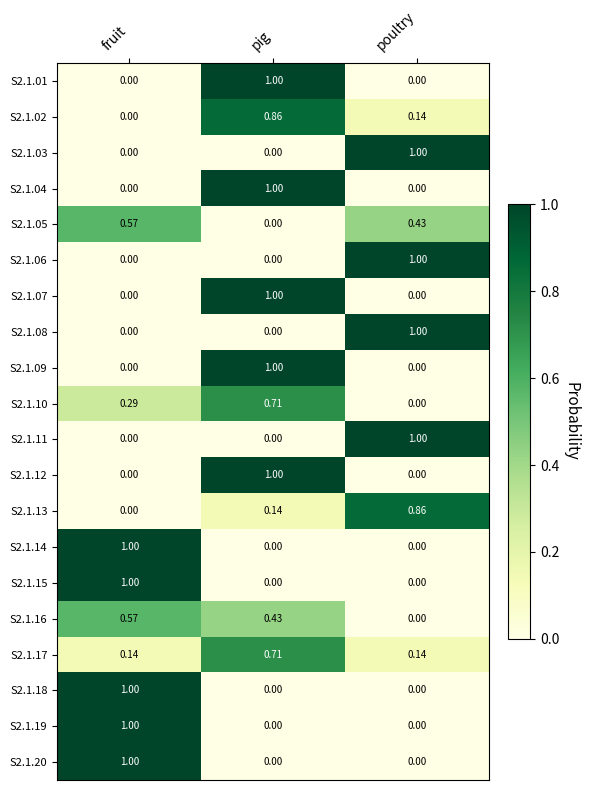

At which category is the sum across all series the highest?

pig